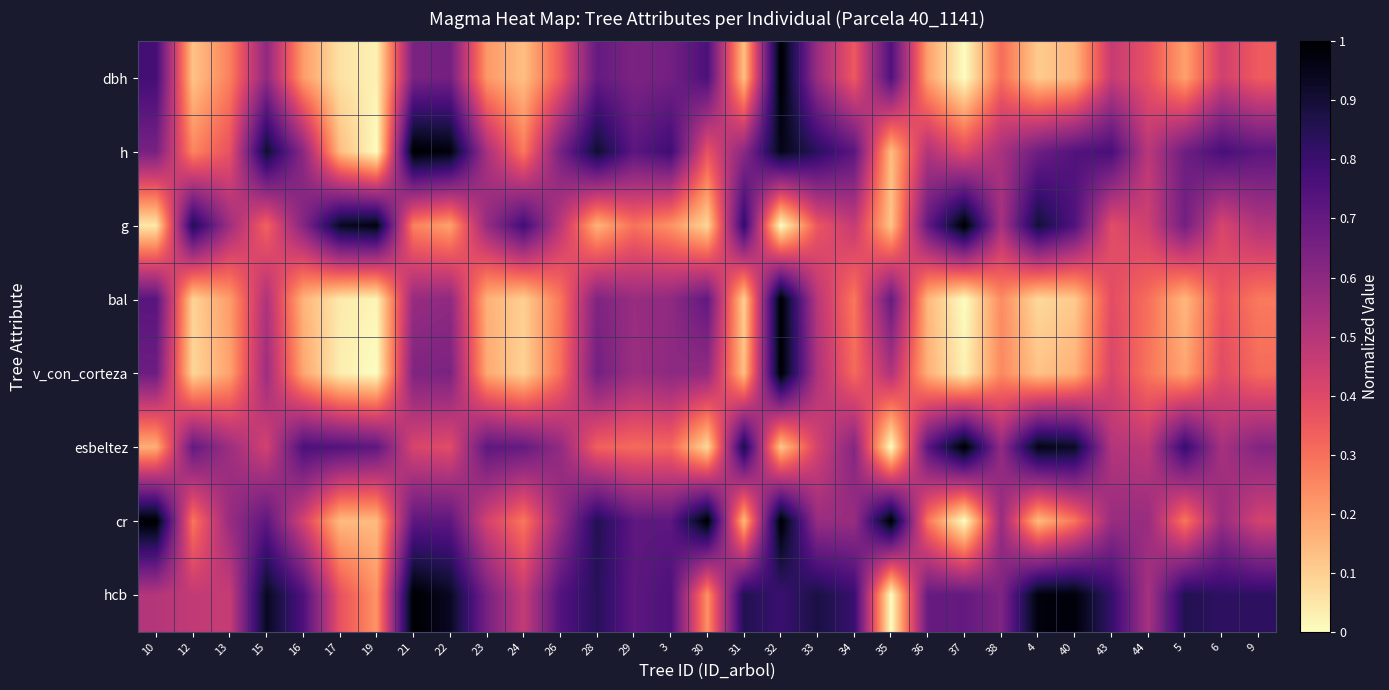

Which has a higher value, 40 or 12?

40